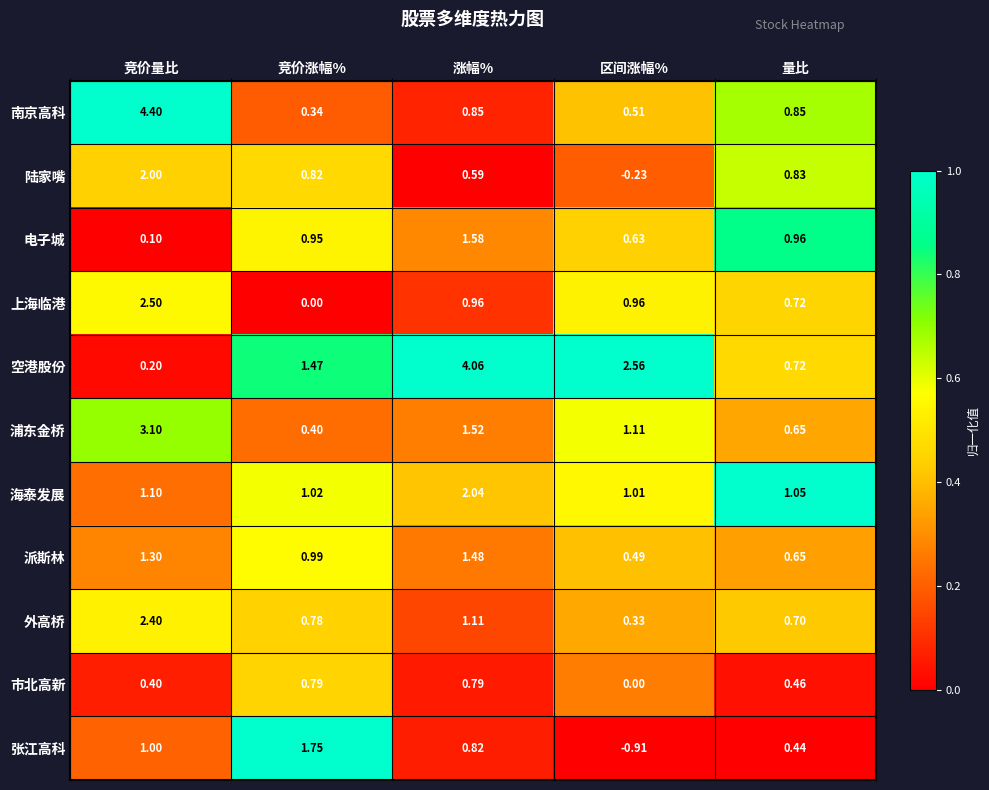

Where does the 浦东金桥 series first go above 1?

竞价量比